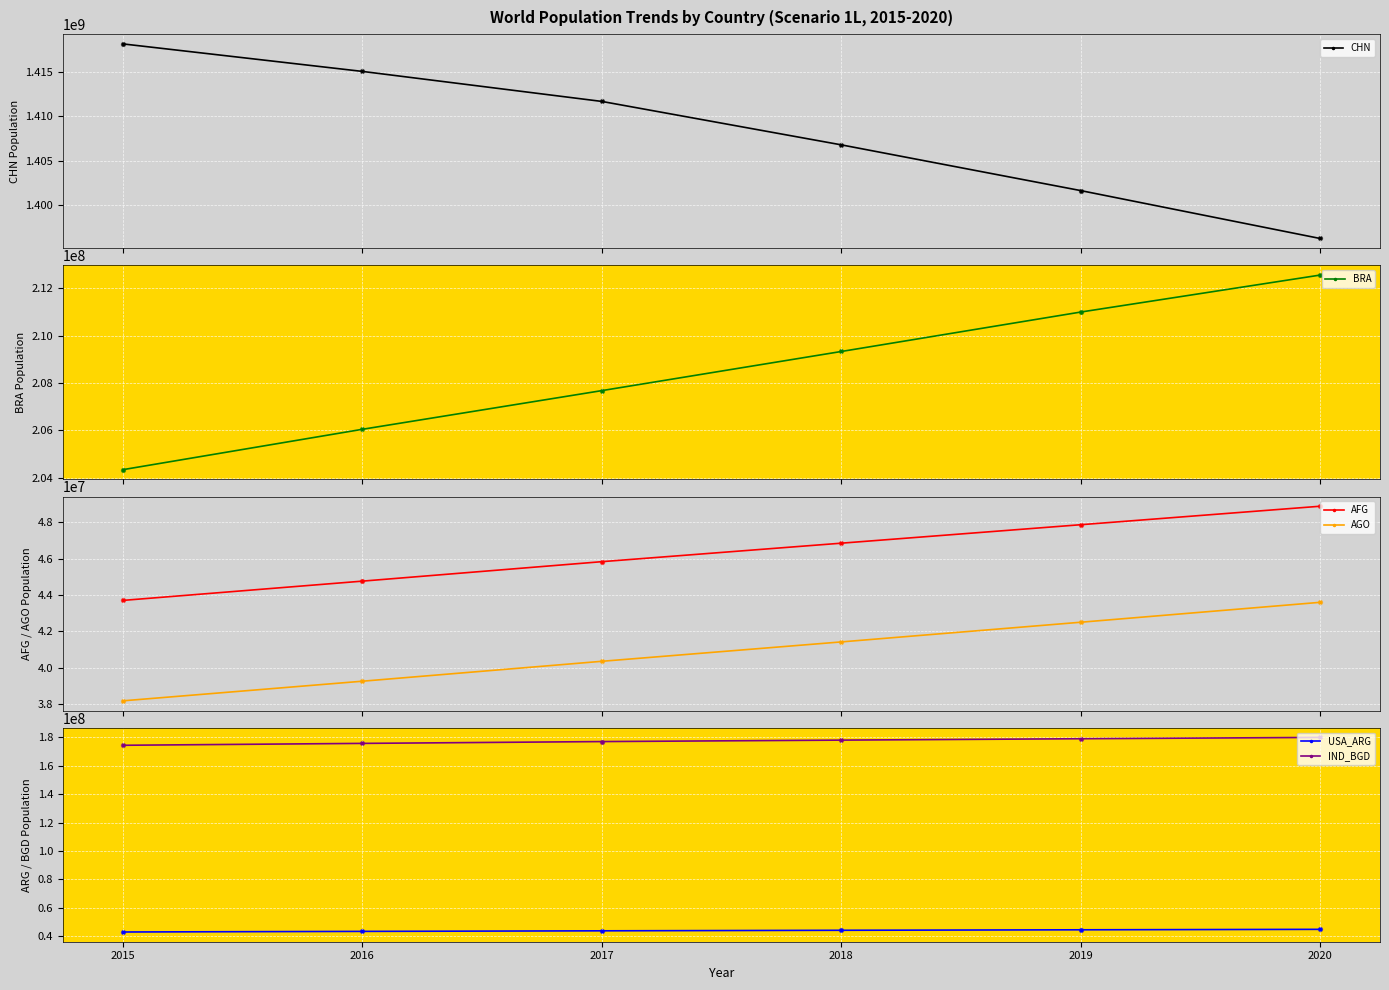

What are all the series names shown in the legend?

CHN, BRA, AFG, AGO, USA_ARG, IND_BGD